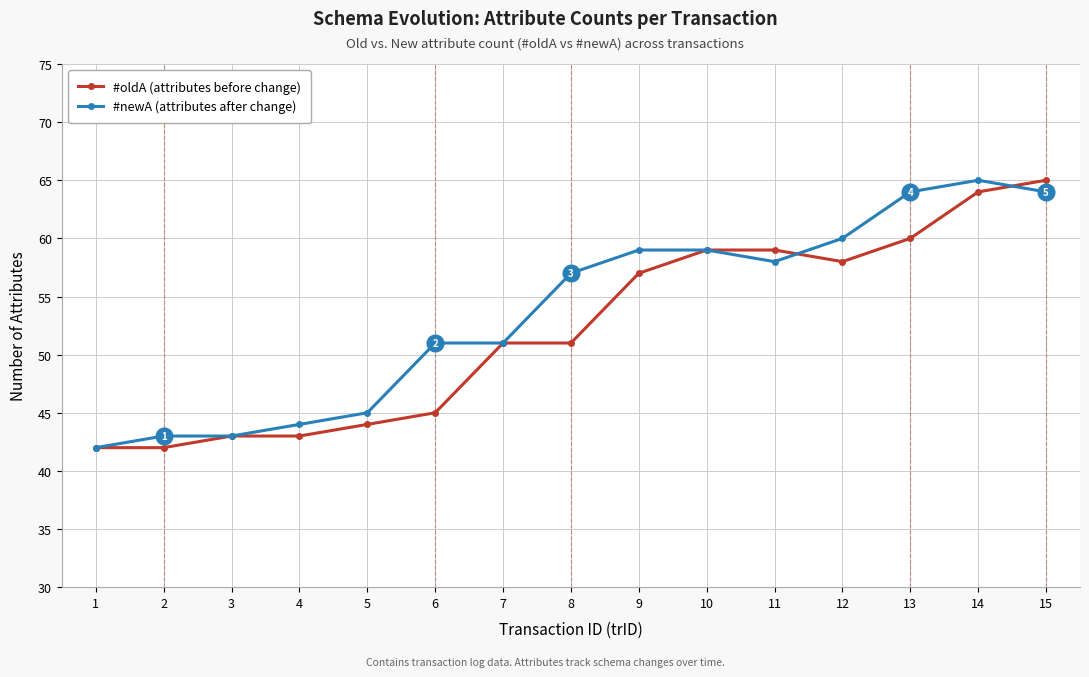

Between 8 and 10, which series saw the biggest shift?

#oldA (attributes before change)